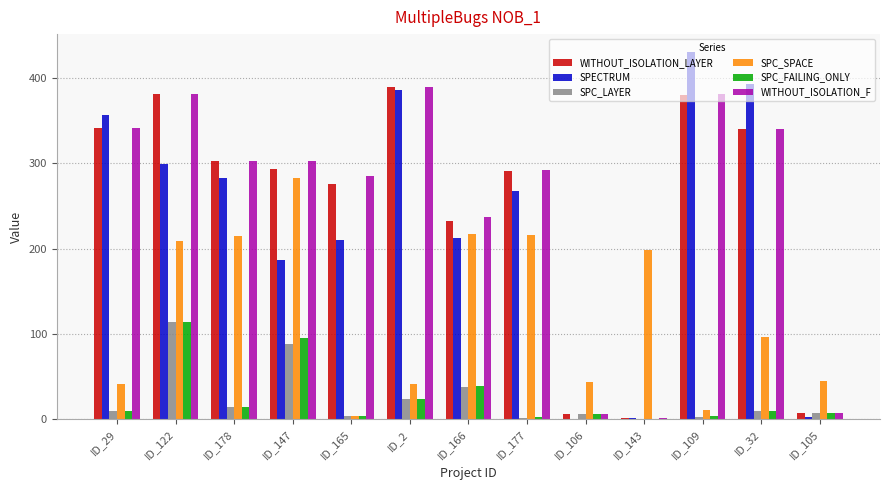

True or false: SPC_SPACE has a value of 216 at ID_177.

True